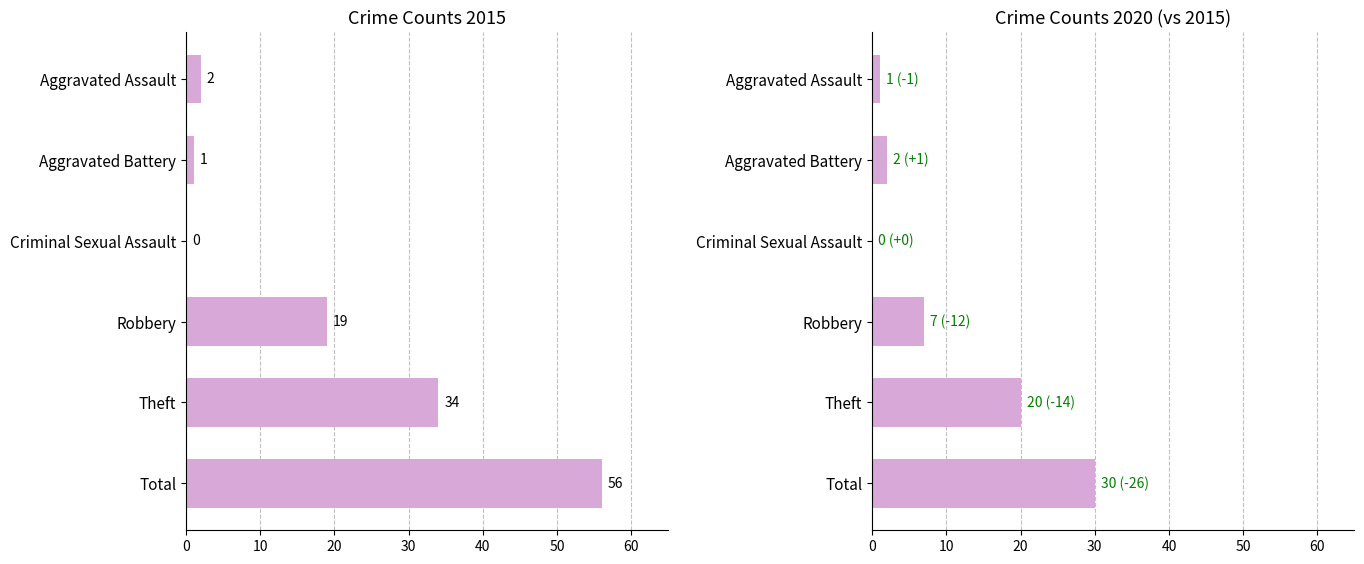

Count the number of categories in the chart.

6